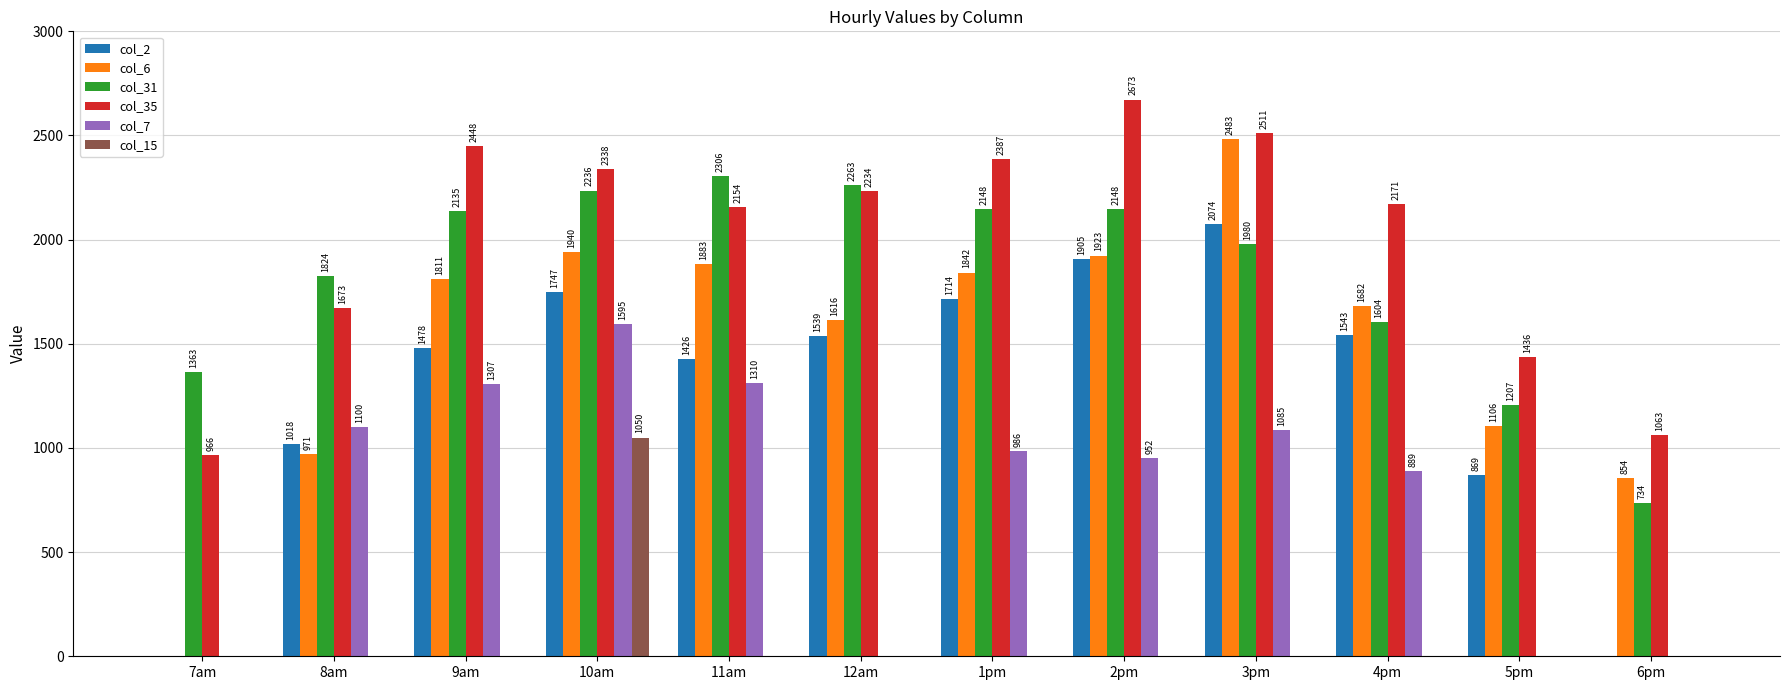

Between 11am and 6pm, which series saw the biggest shift?

col_31